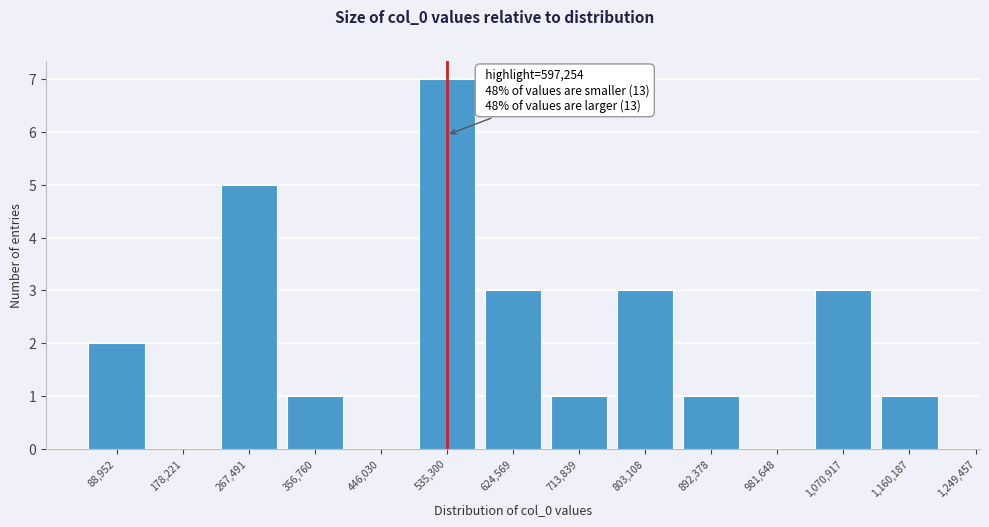

Reading left to right, list all the values displayed in this chart.

88,952=2	178,221=0	267,491=5	356,760=1	446,030=0	535,300=7	624,569=3	713,839=1	803,108=3	892,378=1	981,648=0	1,070,917=3	1,160,187=1